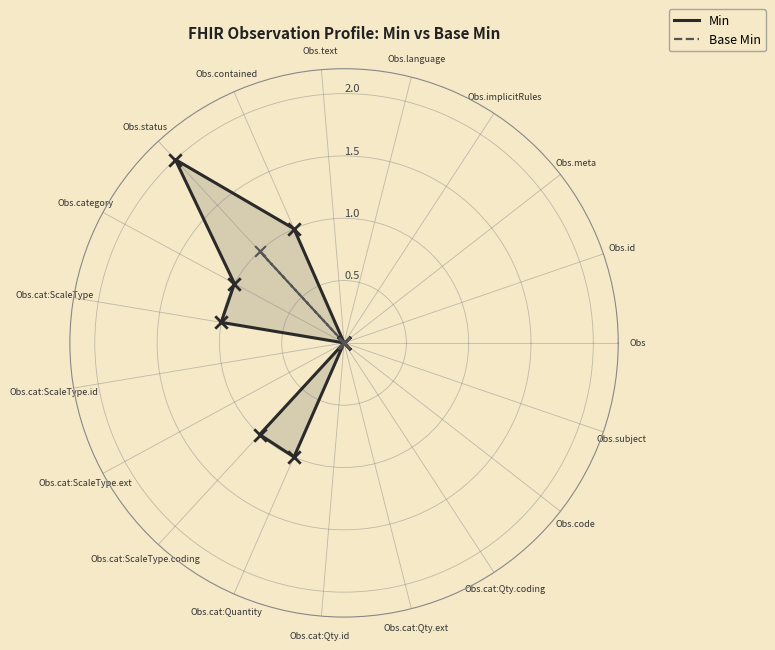

Which series has the widest spread of Y values?

Min